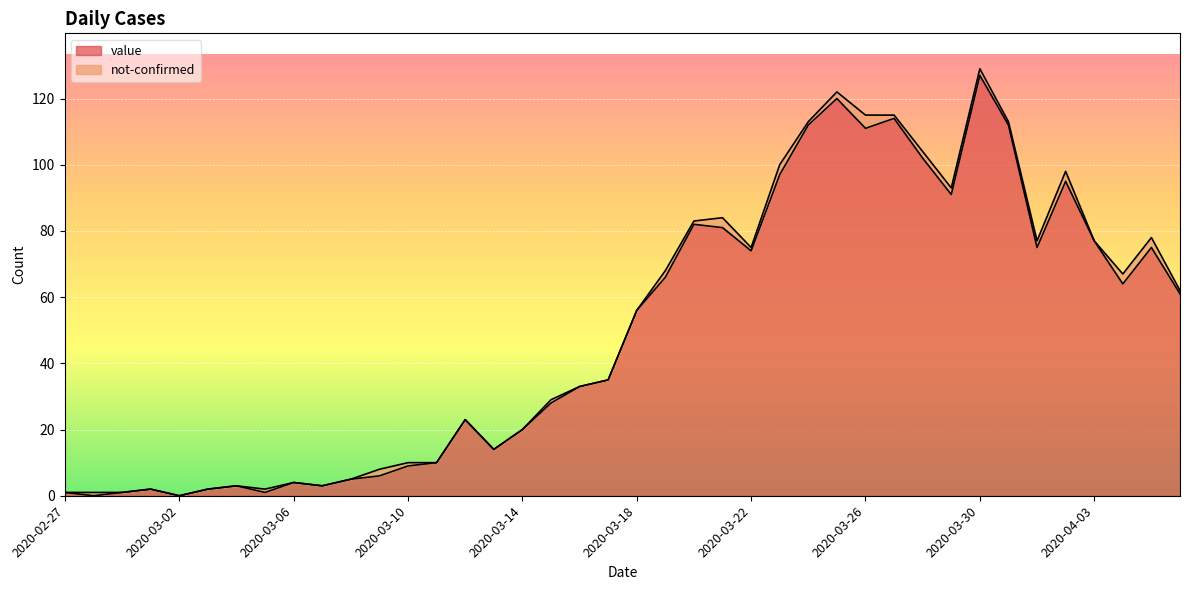

At which category does the data reach its first local peak?

2020-03-01